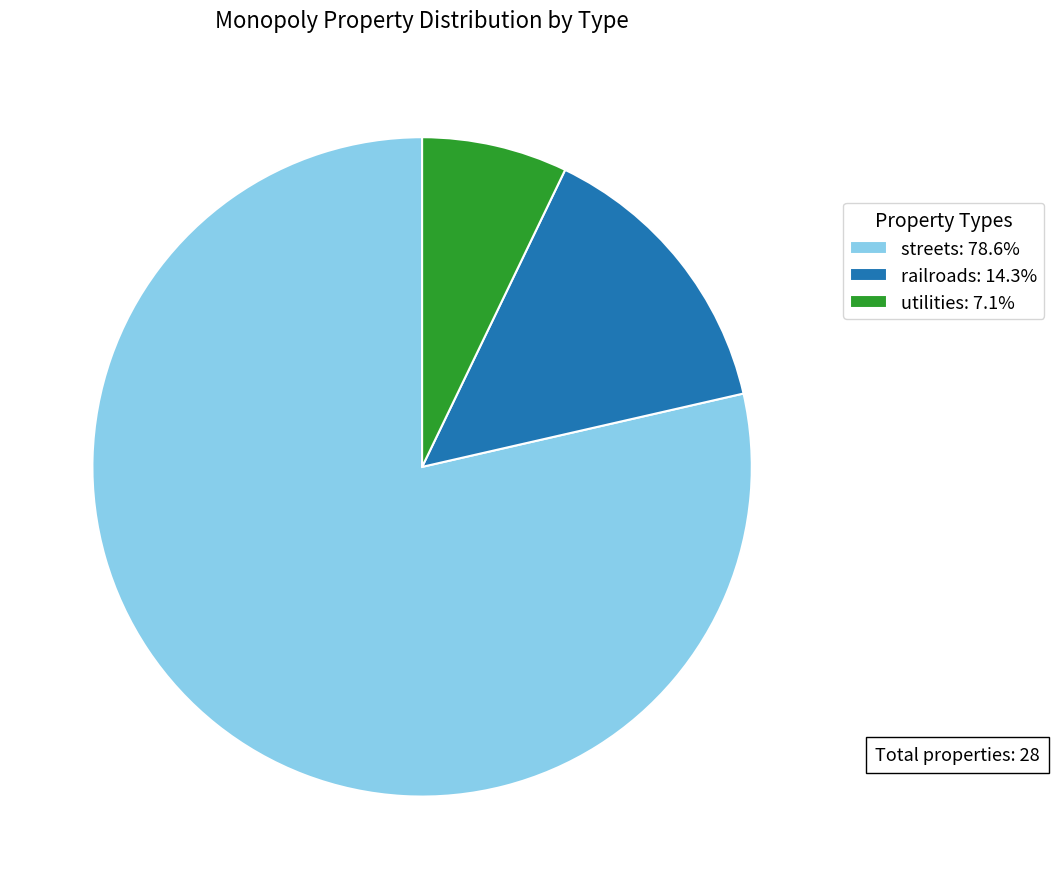

Do railroads: 14.3% and utilities: 7.1% together represent more than half of the pie?

No